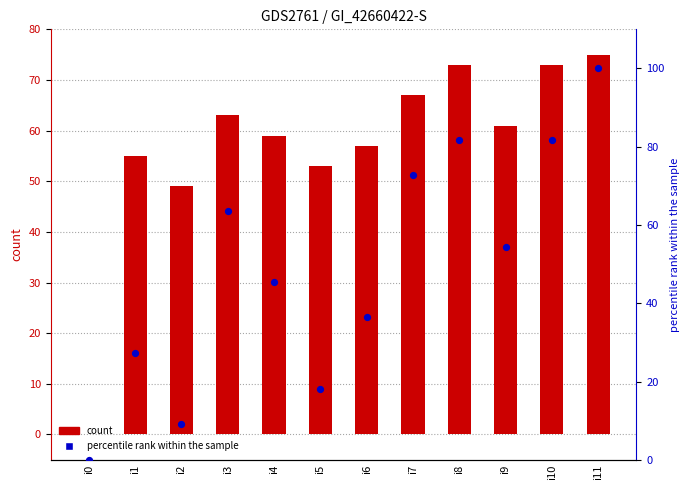

At how many categories does at least one series exceed 31?

11